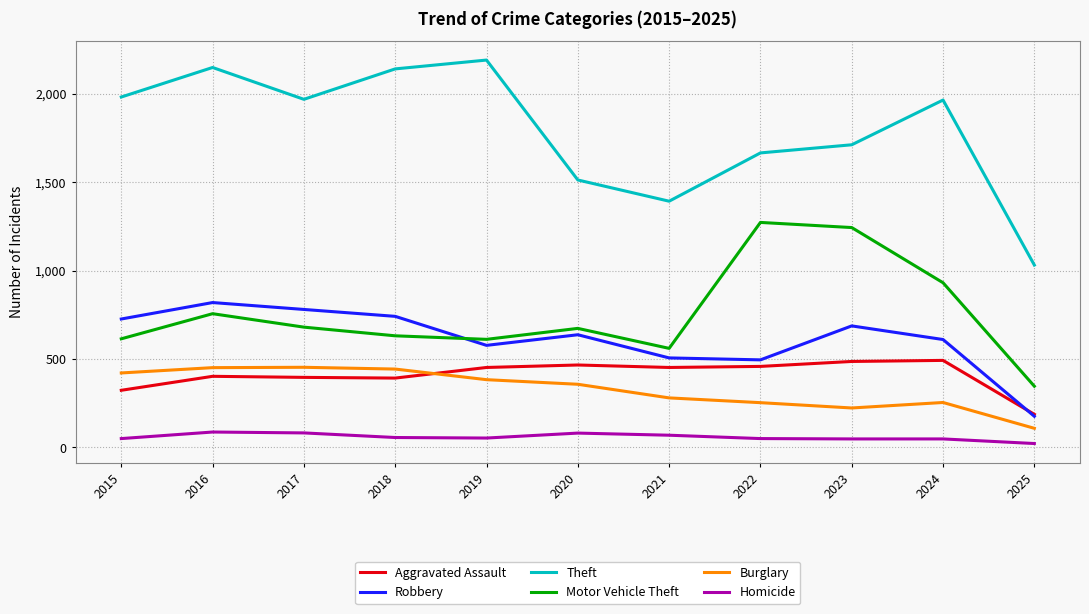

Between 2020 and 2023, which series saw the biggest shift?

Motor Vehicle Theft